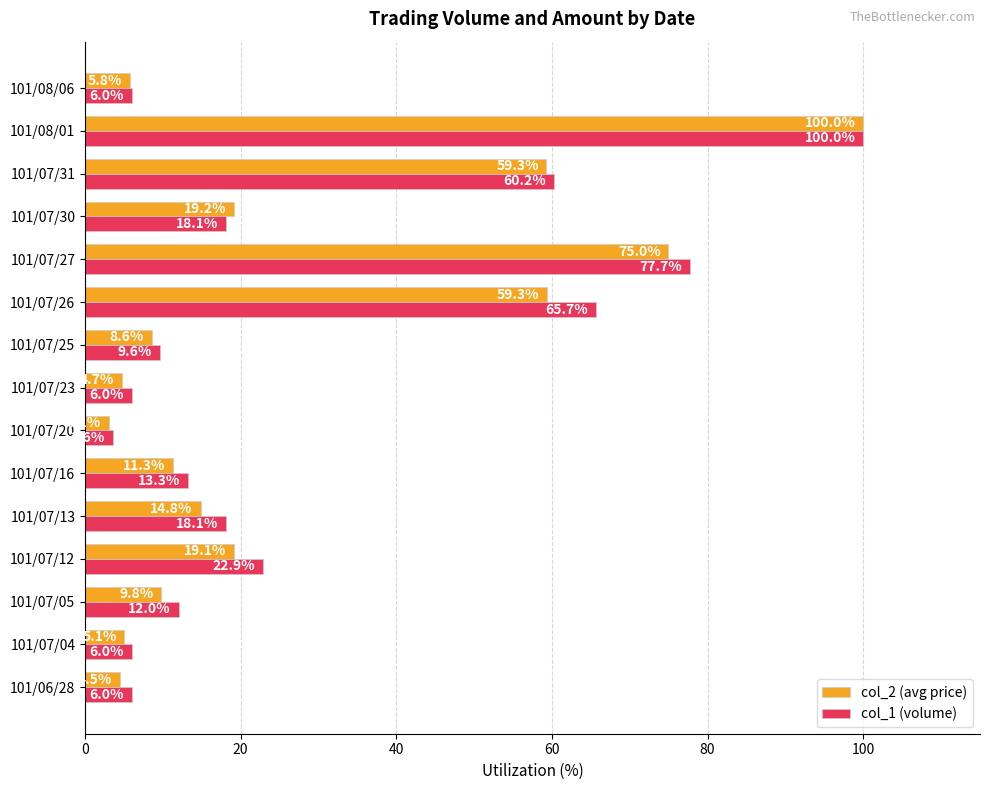

Count the number of categories in the chart.

15